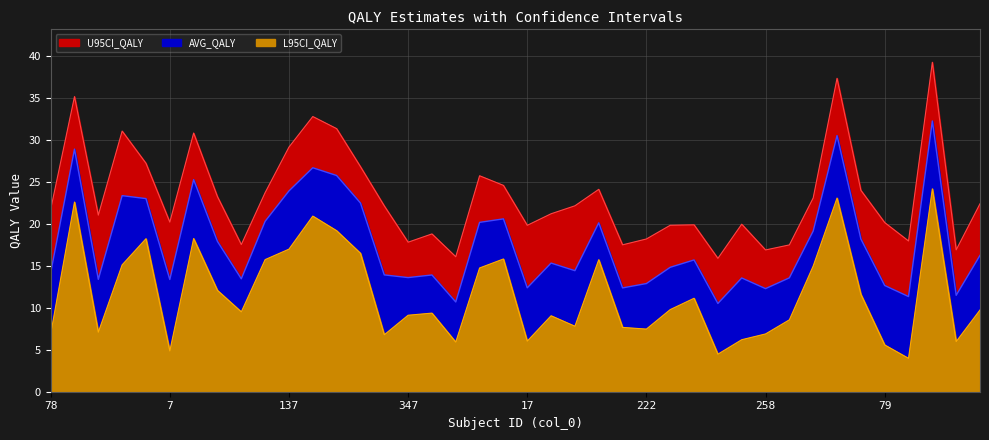

Read the L95CI_QALY value at 223.

6.0